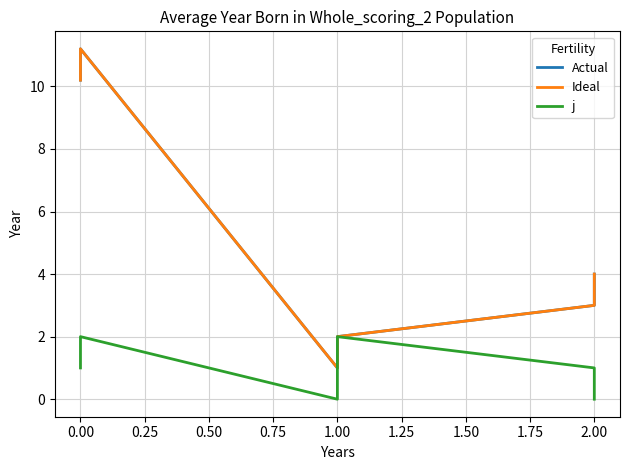

Reading left to right, list all the values displayed in this chart.

Actual: 10.2	11.2	1.0	2.0	3.0	4.0
Ideal: 10.2	11.2	1.0	2.0	3.0	4.0
j: 1.0	2.0	0.0	2.0	1.0	0.0